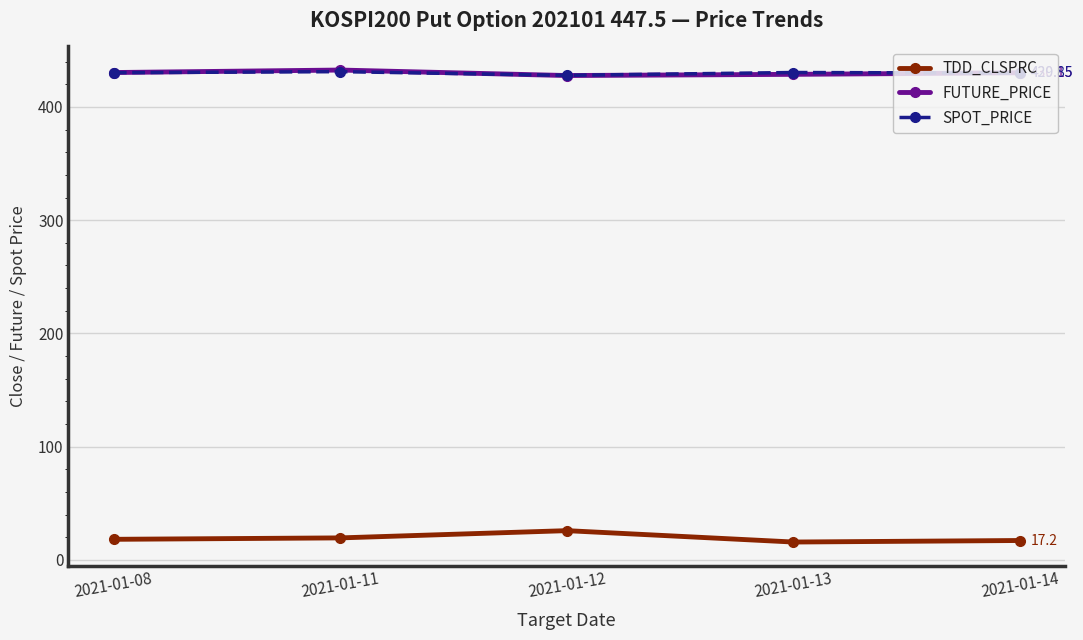

How many interior local peaks does the TDD_CLSPRC series have?

1